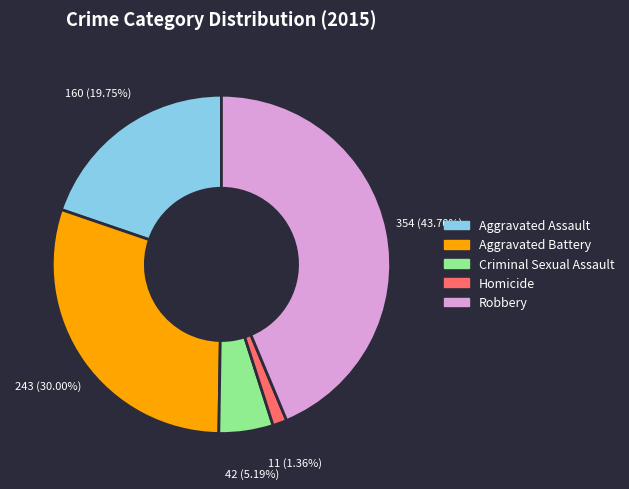

Is it true that Aggravated Battery is 30% of the pie?

True